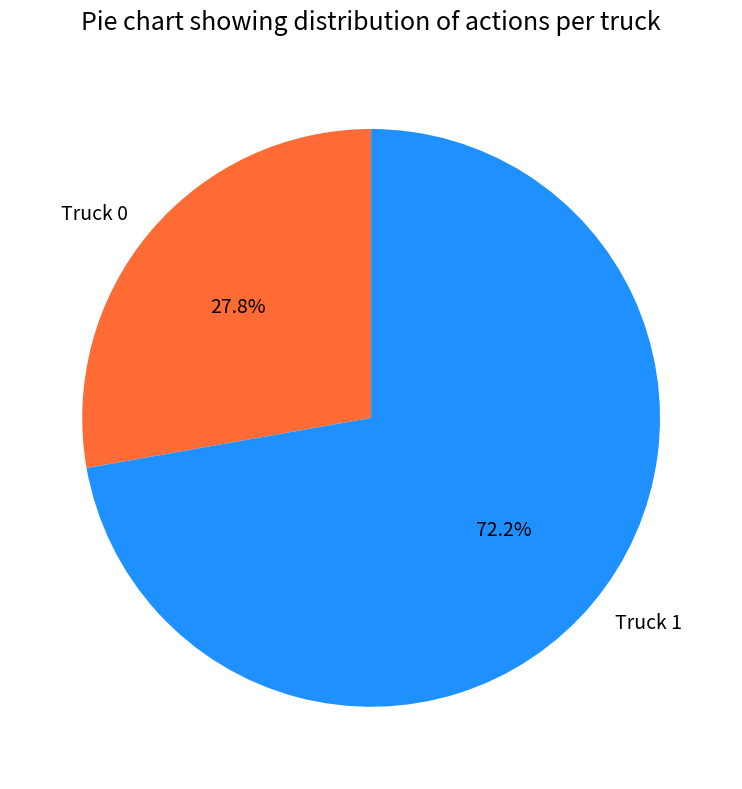

What is the smallest slice in the pie chart?

Truck 0